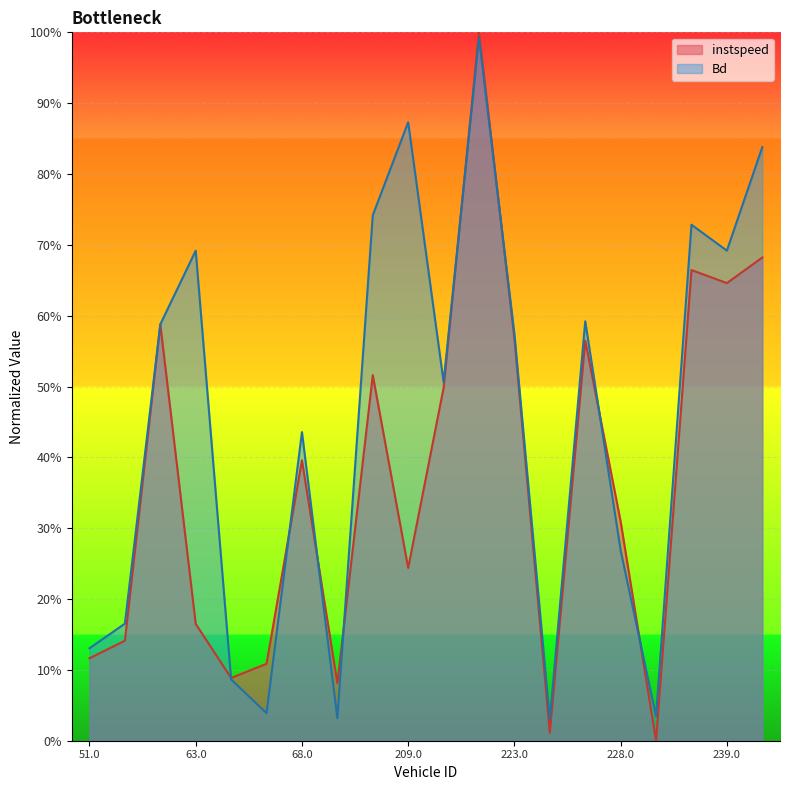

Which series ends up on top after the final intersection of Bd and instspeed?

Bd